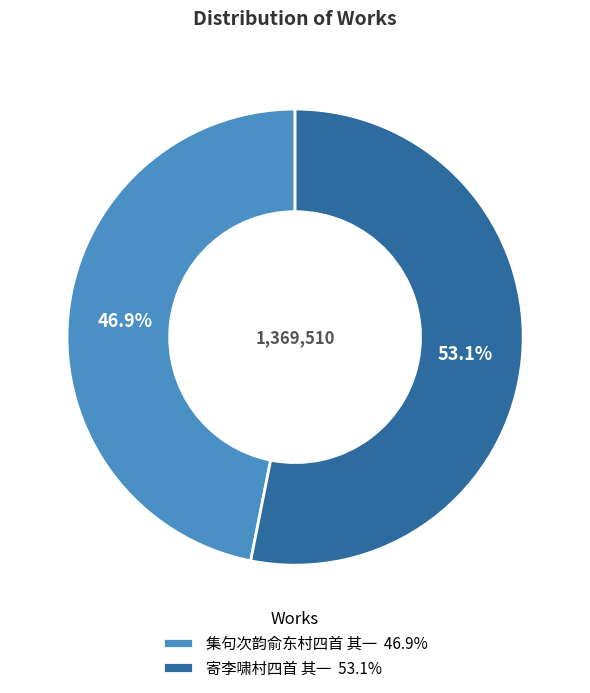

Which slice is the largest?

寄李啸村四首 其一